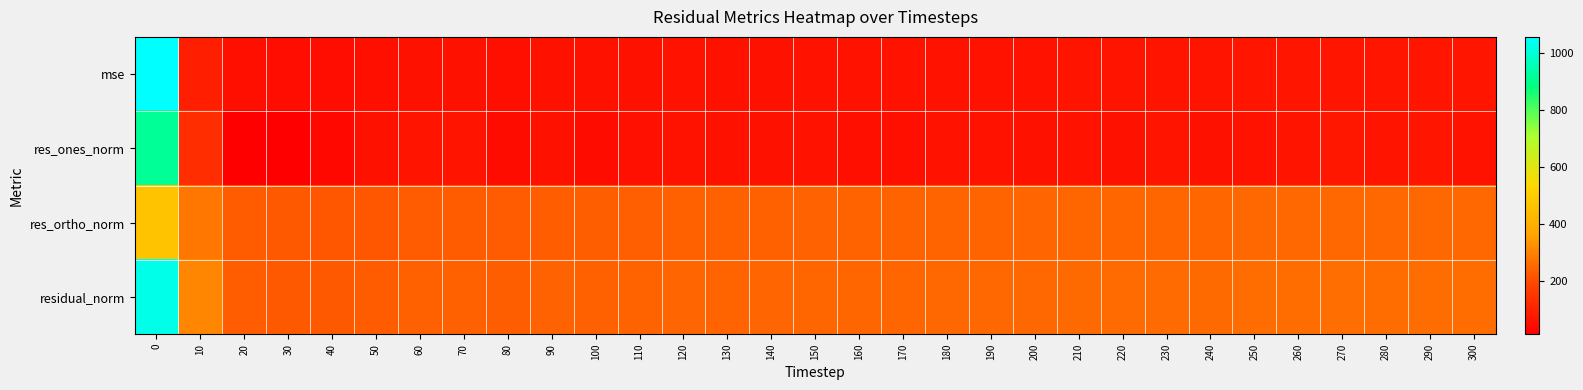

Reading left to right, what are all the values shown in this chart?

mse: 0=1058.3	10=94.1	20=54.2	30=51.1	40=51.0	50=53.8	60=57.6	70=57.5	80=55.1	90=58.5	100=57.8	110=59.7	120=61.6	130=60.3	140=61.2	150=62.6	160=62.0	170=62.8	180=64.3	190=64.9	200=64.4	210=66.0	220=66.4	230=66.8	240=65.8	250=67.9	260=69.0	270=69.8	280=68.6	290=68.8	300=67.7
res_ones_norm: 0=916.2	10=129.0	20=17.0	30=14.5	40=35.2	50=59.7	60=67.0	70=65.6	80=47.5	90=60.9	100=46.5	110=56.4	120=64.5	130=57.6	140=58.6	150=62.8	160=53.4	170=55.1	180=63.5	190=63.4	200=58.4	210=62.7	220=61.1	230=66.8	240=57.4	250=65.2	260=66.8	270=75.1	280=66.1	290=68.2	300=63.2
res_ortho_norm: 0=467.9	10=278.3	20=232.2	30=225.7	40=223.1	50=224.1	60=230.5	70=230.7	80=229.9	90=234.2	100=236.0	110=237.8	120=239.8	130=238.8	140=240.3	150=242.3	160=243.2	170=244.4	180=245.5	190=246.6	200=246.9	210=249.2	220=250.3	230=249.8	240=249.9	250=252.2	260=254.0	270=253.4	280=253.4	290=253.3	300=252.5
residual_norm: 0=1028.7	10=306.7	20=232.9	30=226.1	40=225.8	50=231.9	60=240.0	70=239.8	80=234.7	90=242.0	100=240.5	110=244.4	120=248.3	130=245.6	140=247.4	150=250.3	160=249.0	170=250.5	180=253.5	190=254.7	200=253.7	210=257.0	220=257.7	230=258.5	240=256.5	250=260.5	260=262.6	270=264.3	280=261.9	290=262.3	300=260.3